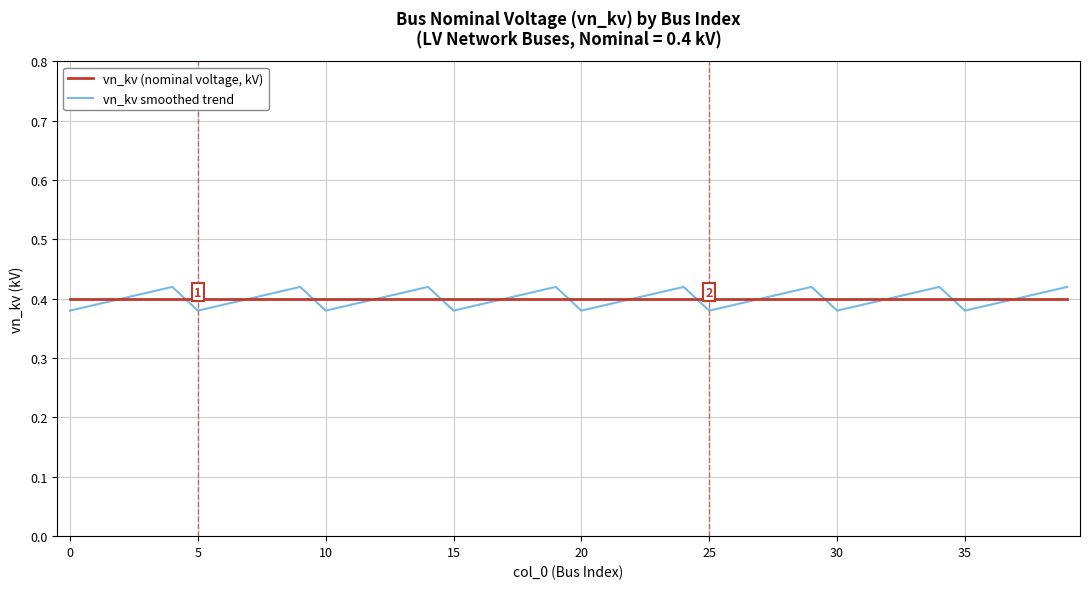

List the series in order of their peak value, lowest first.

vn_kv (nominal voltage, kV), vn_kv smoothed trend